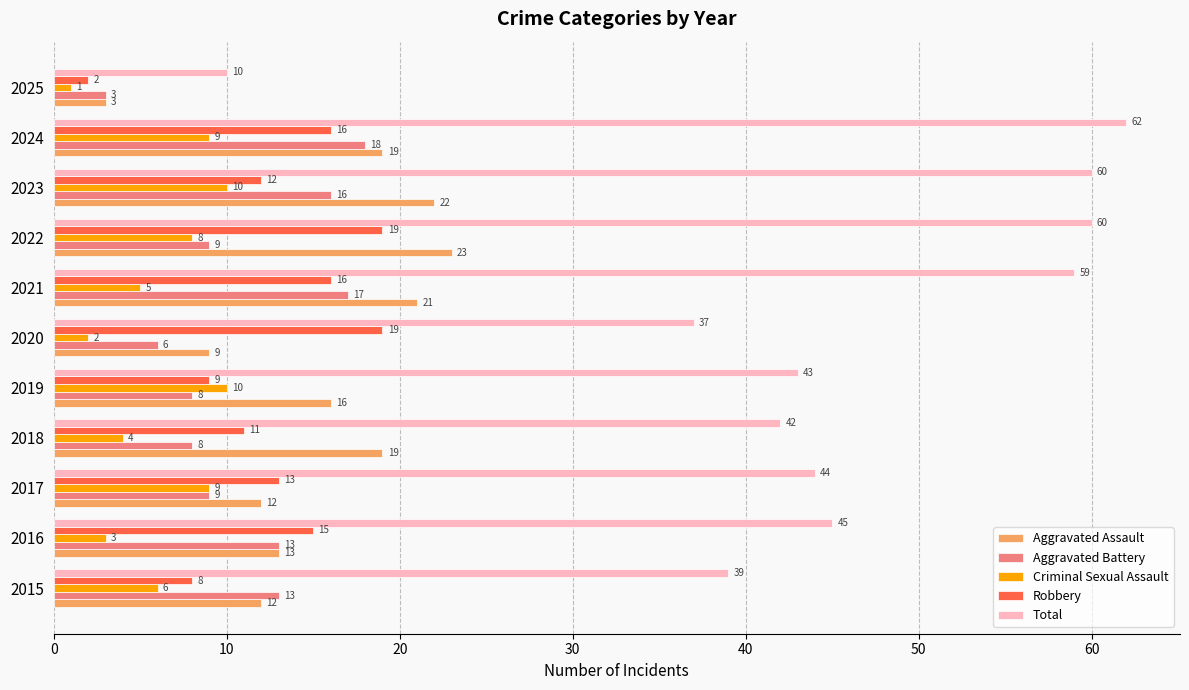

Is it true that Total equals 42 at 2018?

True